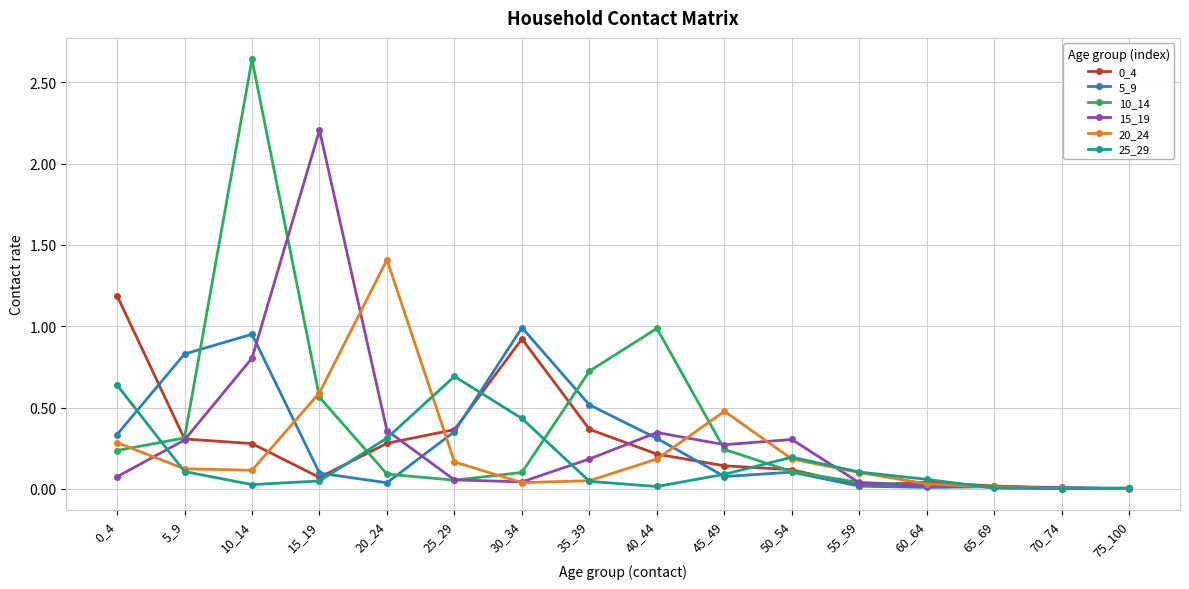

True or false: 5_9 has more than 2 interior local peaks.

True